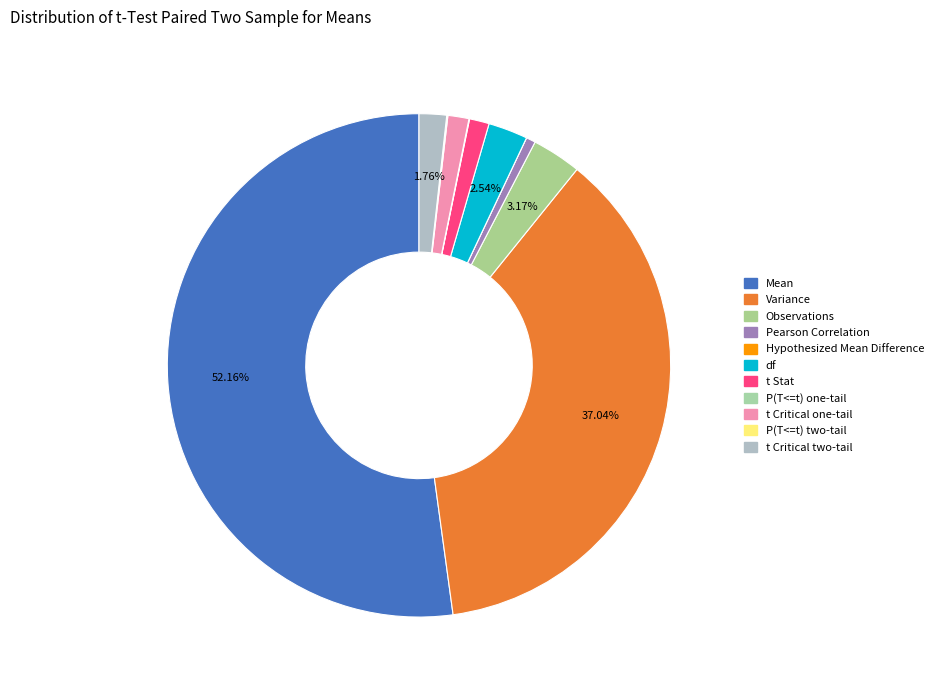

To the nearest percent, what is the difference between the P(T<=t) two-tail and t Critical two-tail slice percentages?

2%